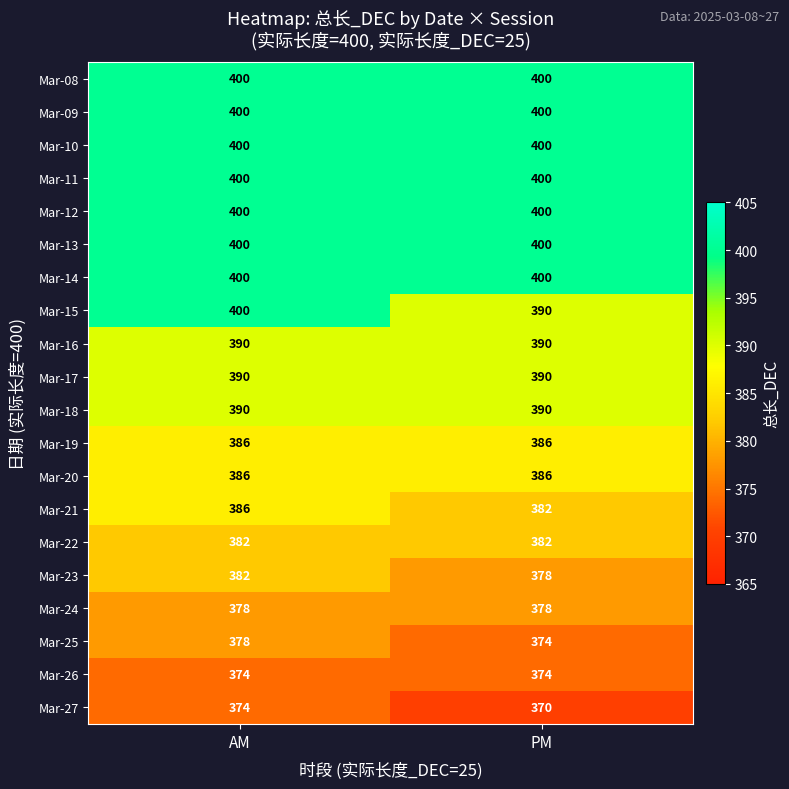

What is the maximum value shown in the chart?

400